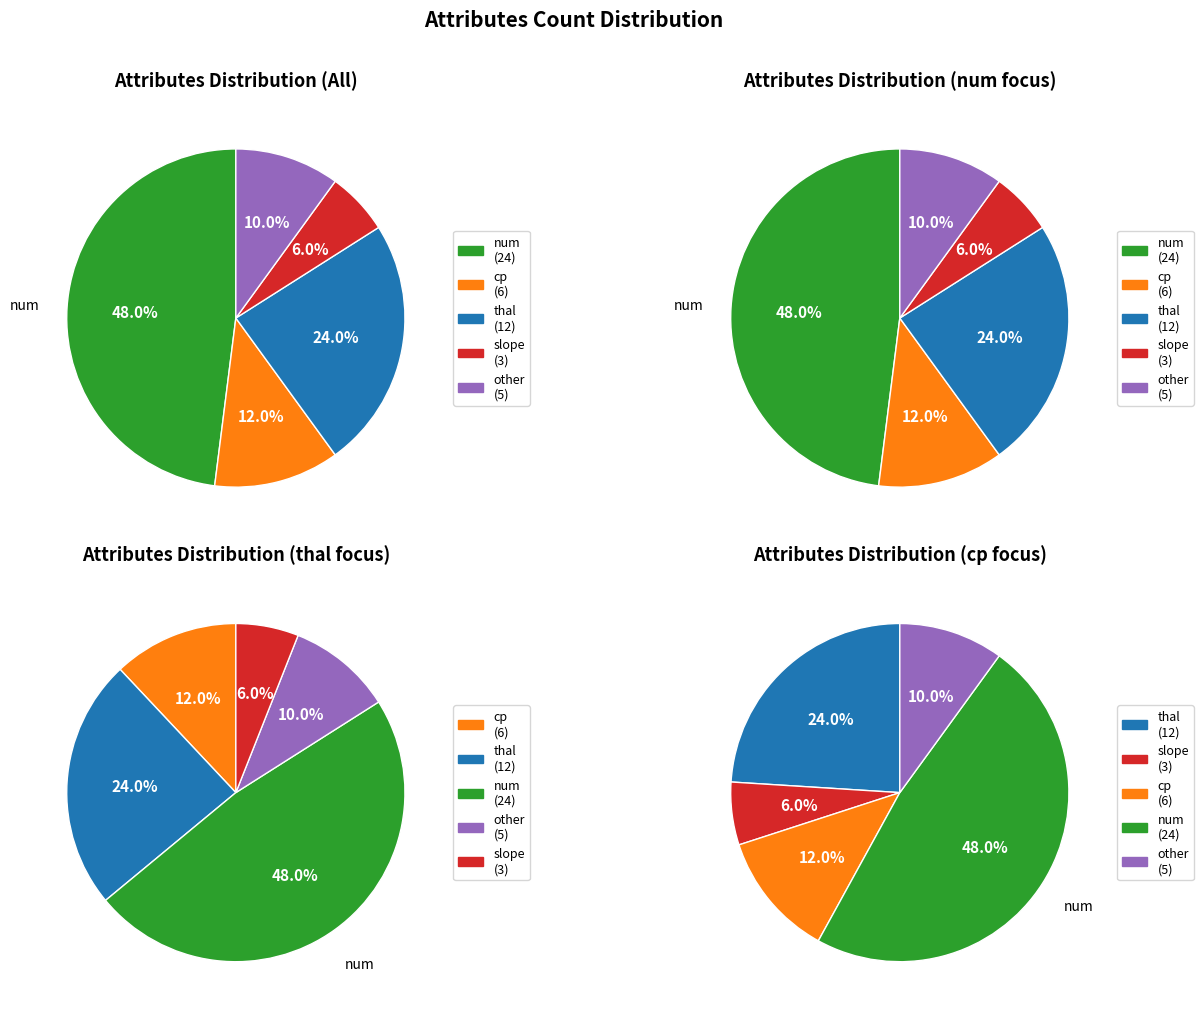

Rank the categories by value from lowest to highest.

slope, other, cp, thal, num